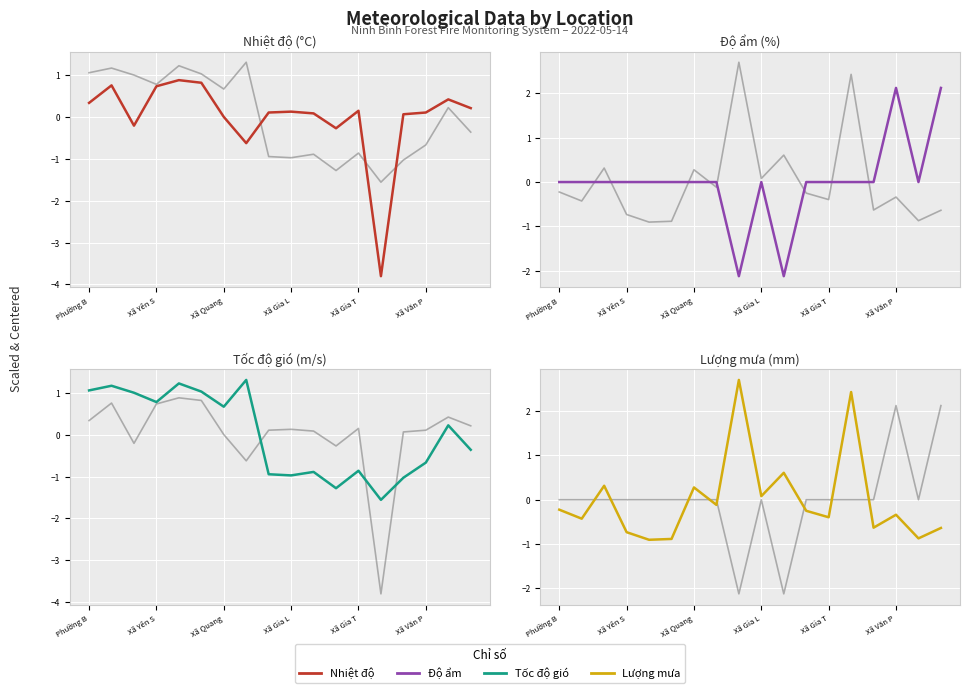

Where does the Tốc độ gió series first go above 0?

Phường B